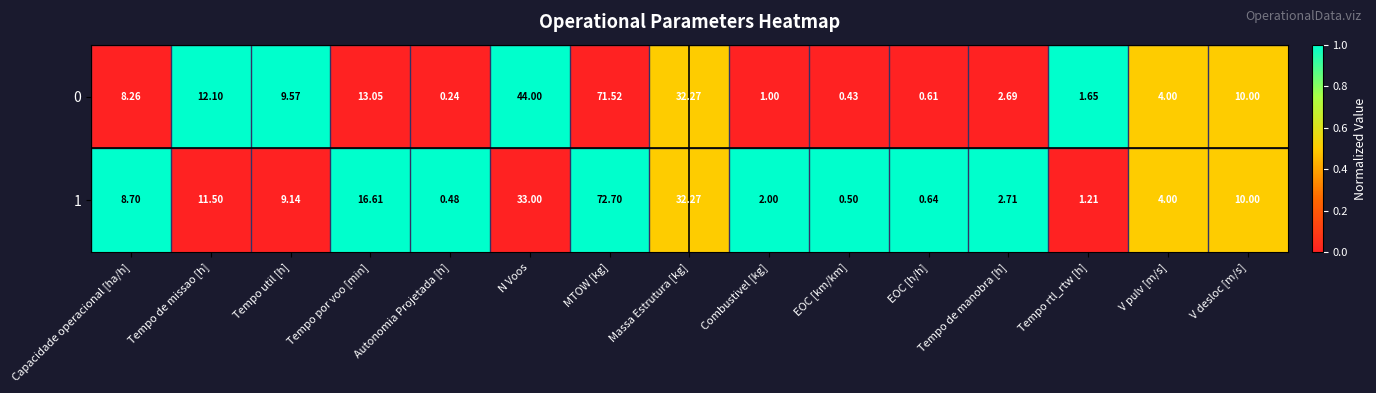

Which category has the highest value in the 1 series?

MTOW [kg]